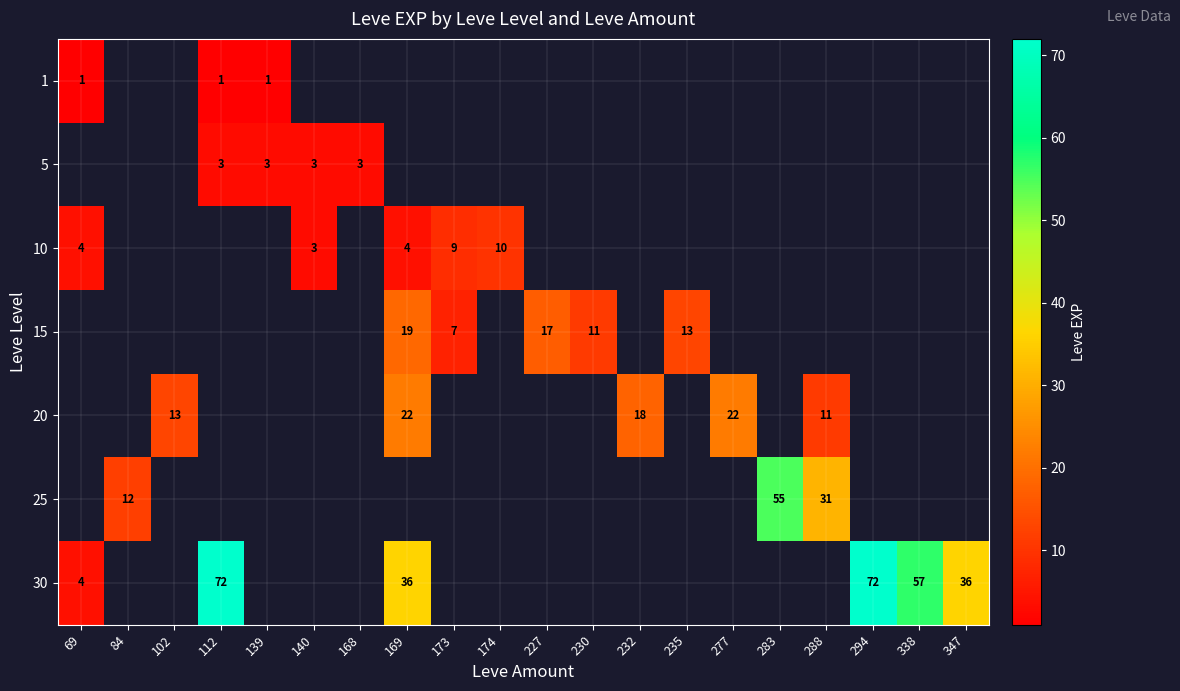

True or false: 20 has a value of 26 at 232.

False